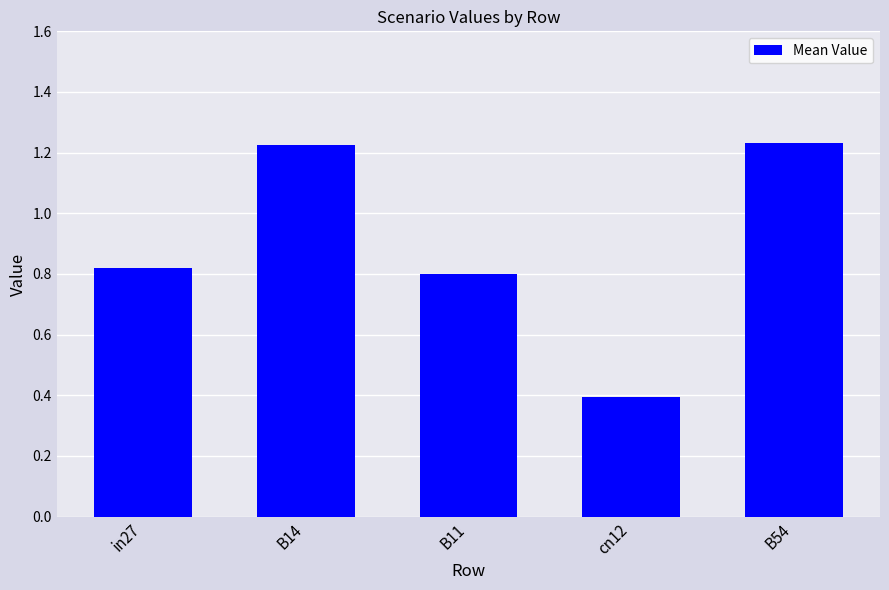

What is the label of the 2nd bar from the left?

B14